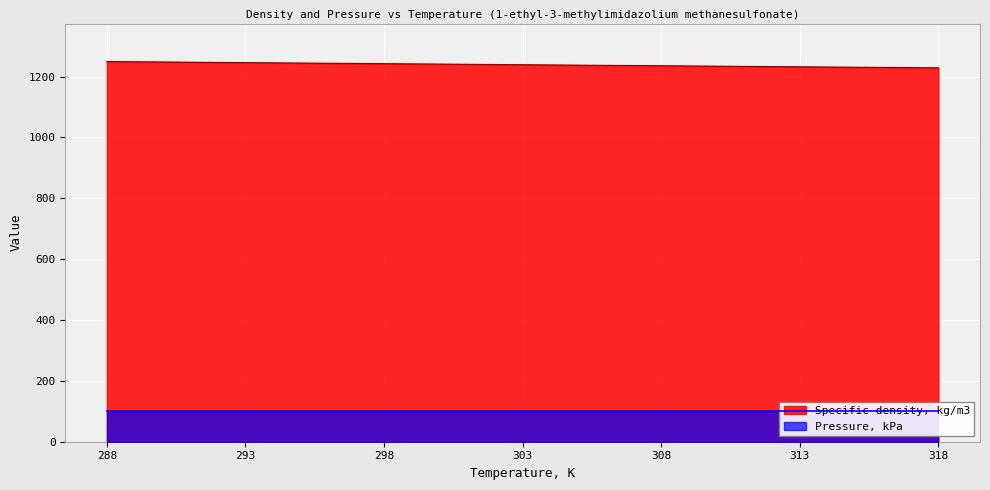

The Specific density, kg/m3 series shows 1884.6 at 288. True or false?

False